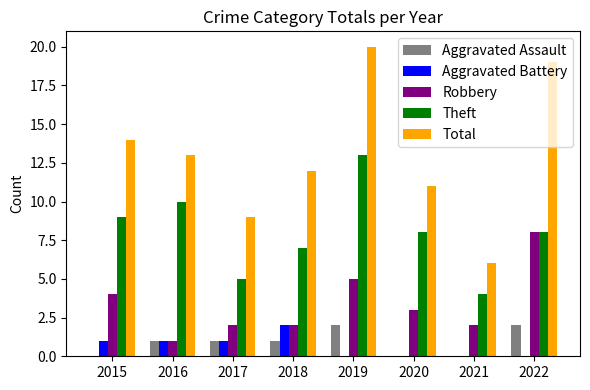

What is the sum of all Theft values?

64